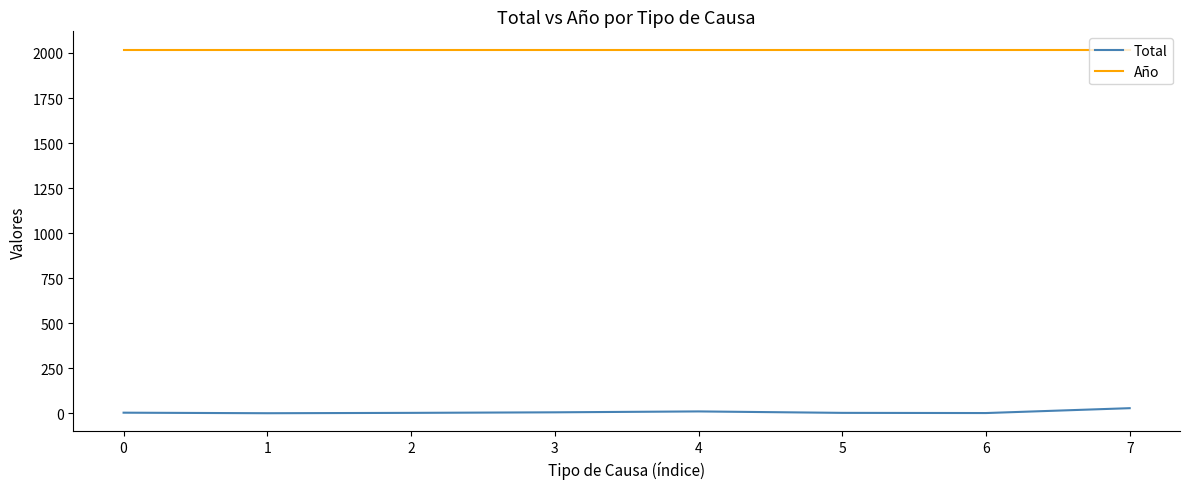

At which label does Total reach its peak?

7